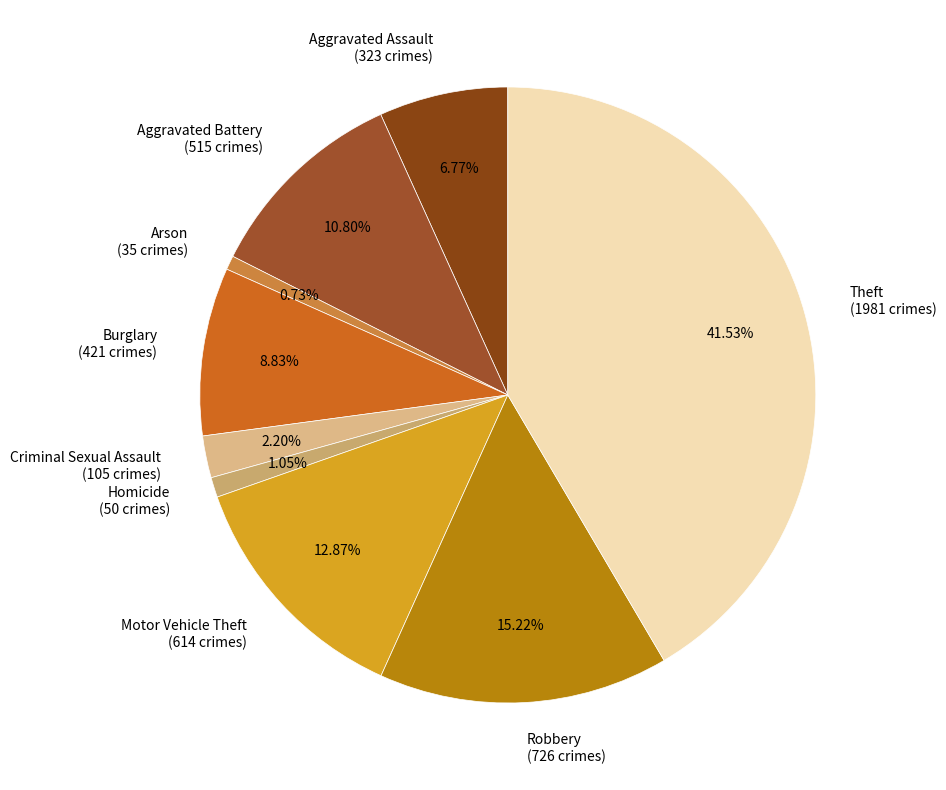

Which category has the biggest portion of the pie?

Theft